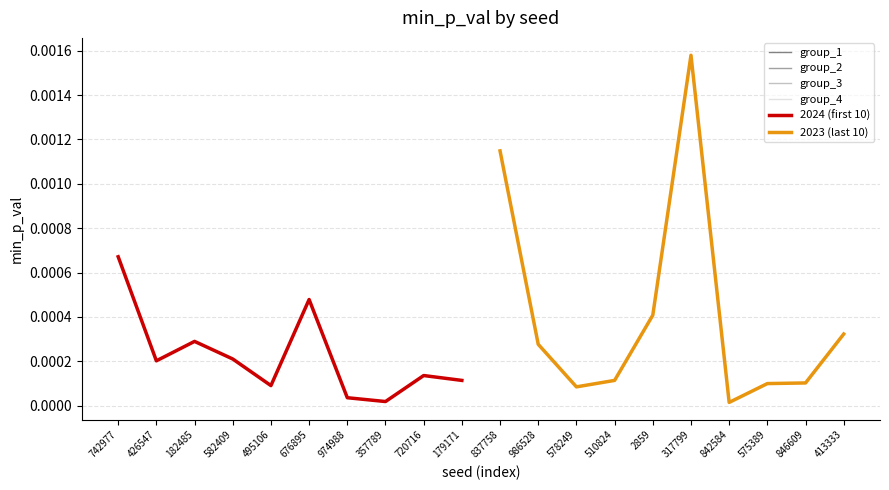

What is the label of the 12th point from the right?

720716